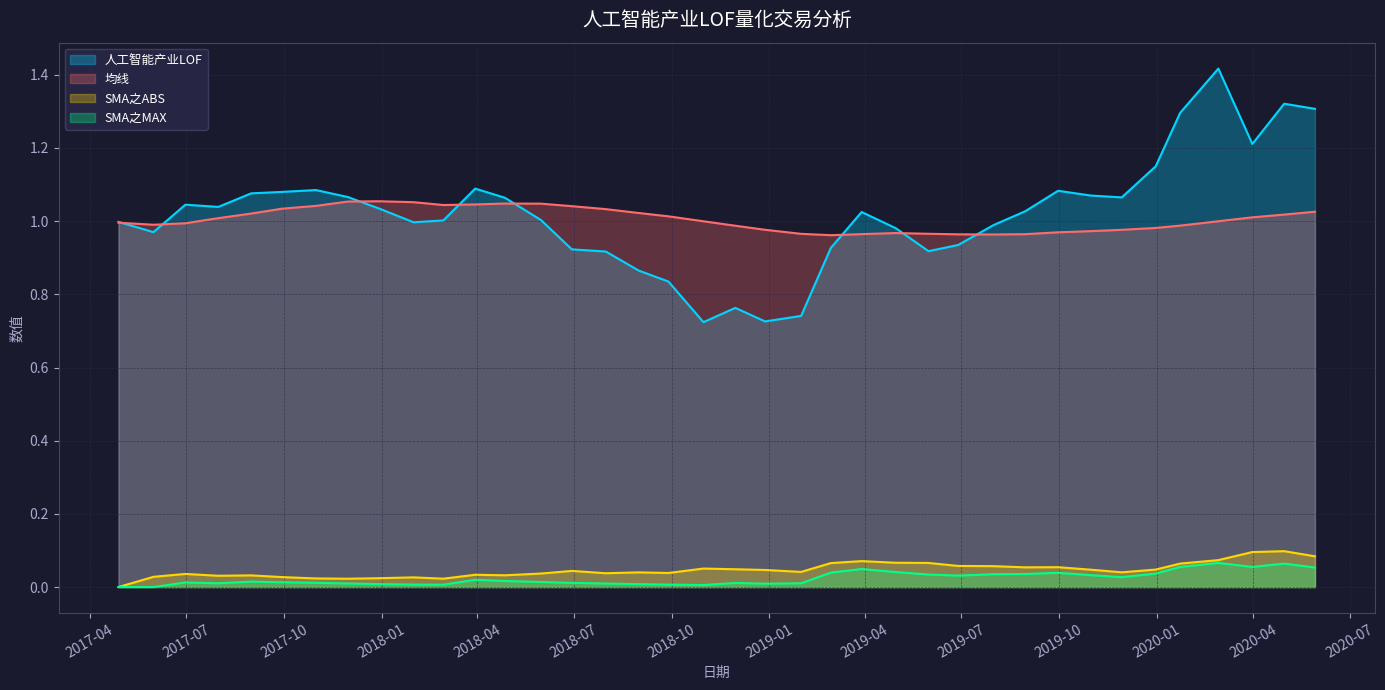

Read the 均线 value at 2019-11-29.

1.0